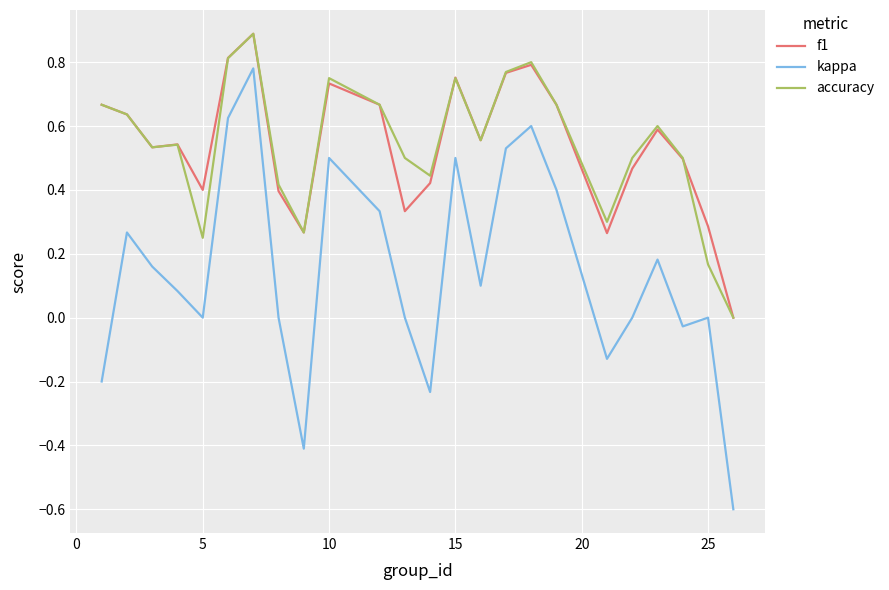

Count the number of categories in the chart.

24